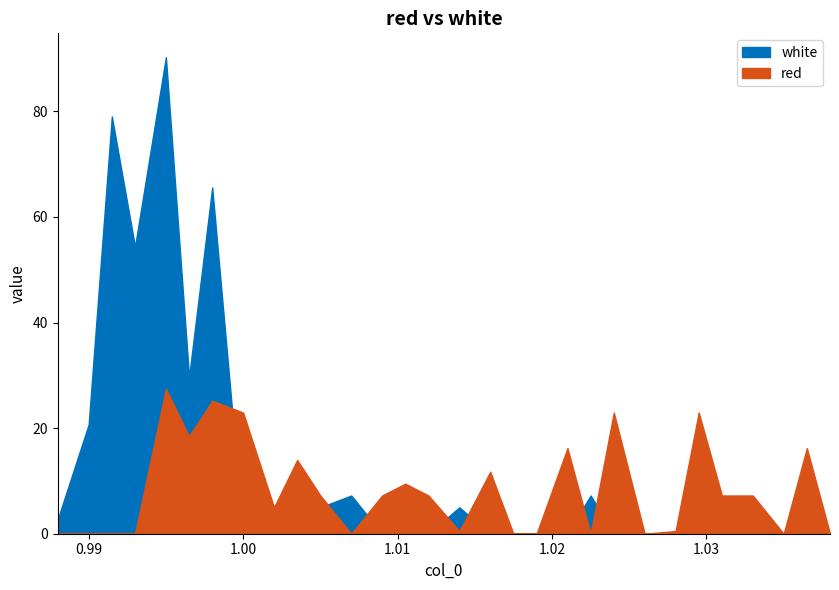

What is the total value across all series at 1.007?

7.2